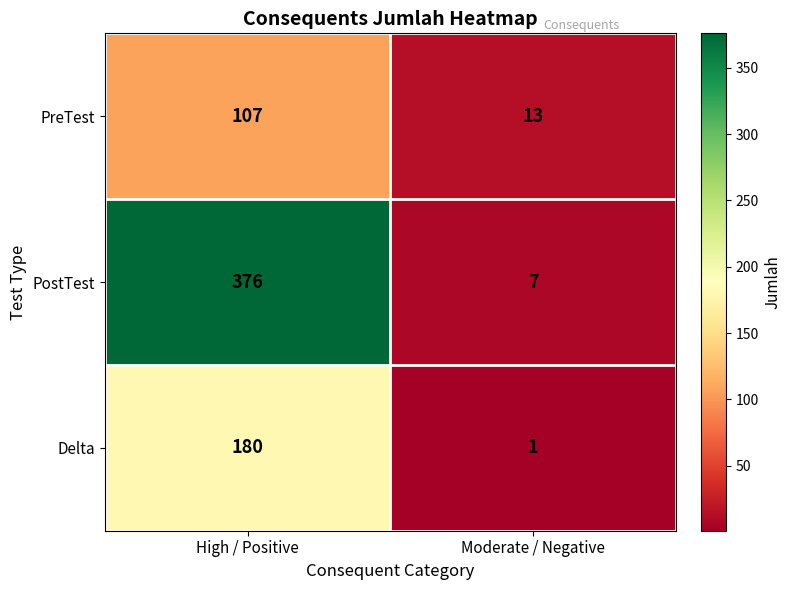

At how many categories does at least one series exceed 173?

1